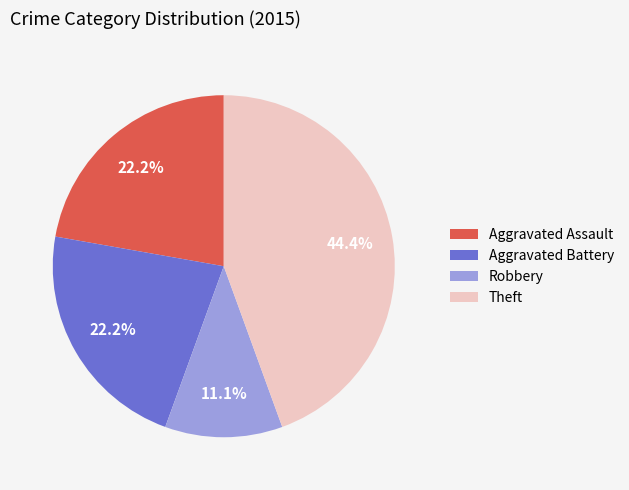

Does any single category account for the majority?

No